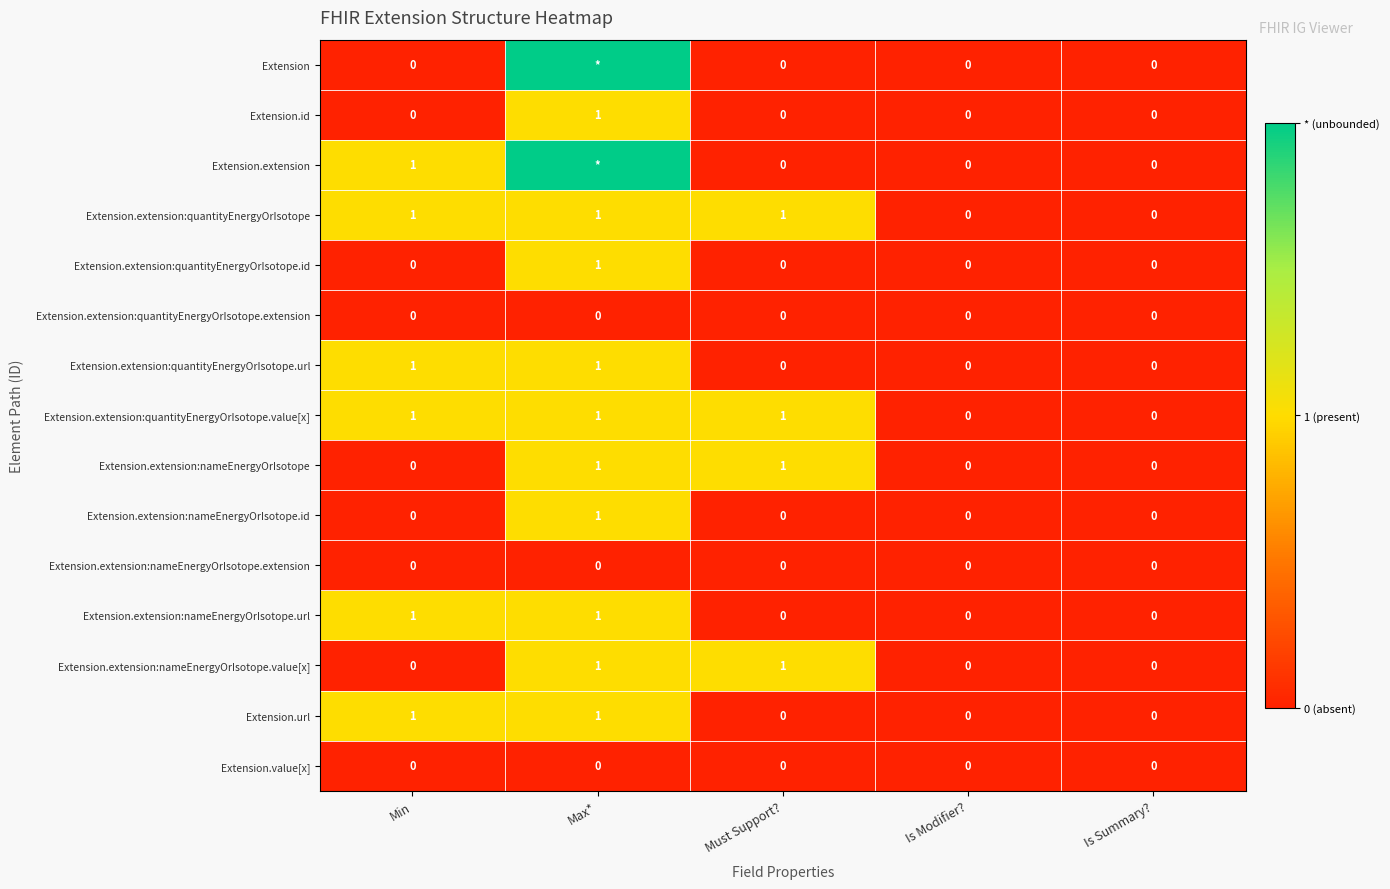

At how many categories does at least one series exceed 1?

1